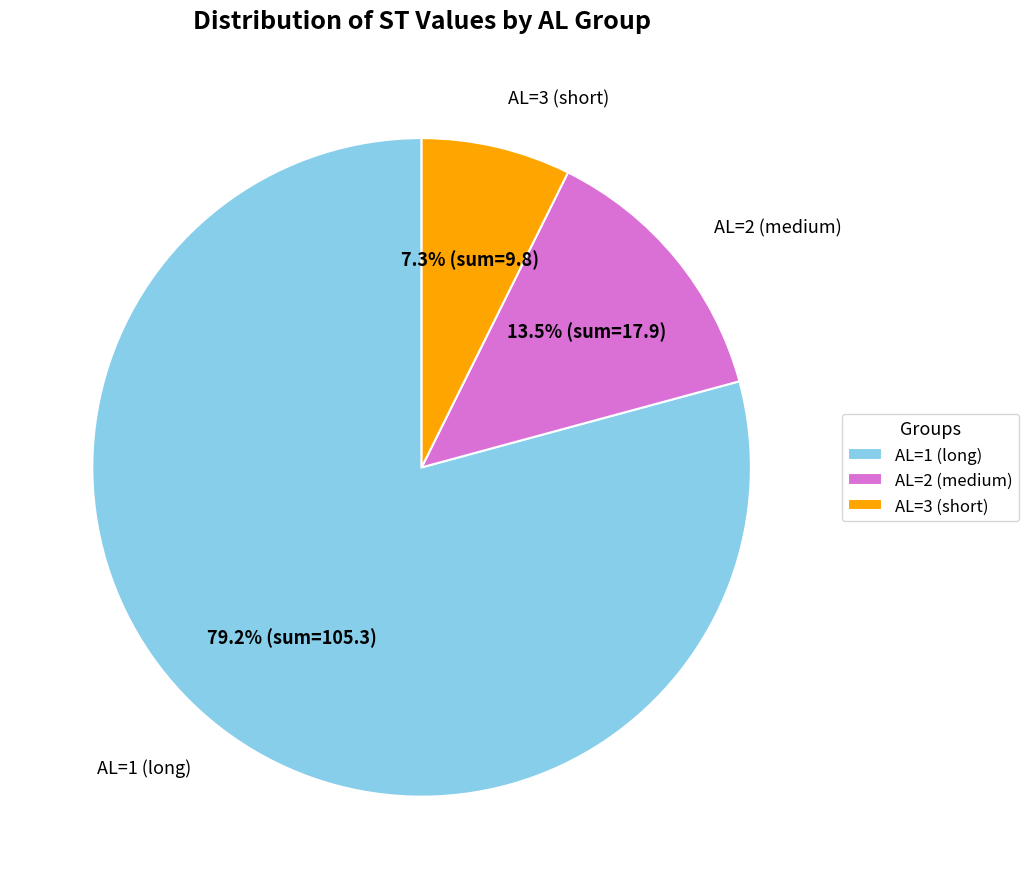

Which has a higher value, AL=1 or AL=2?

AL=1